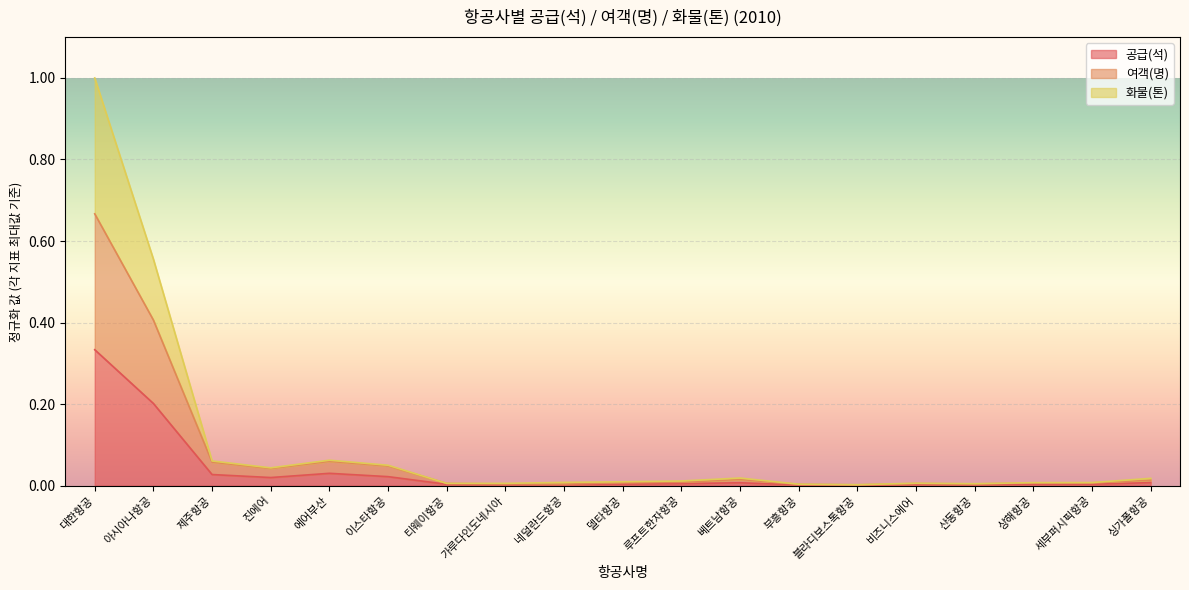

How many interior local peaks does the 여객(명) series have?

3